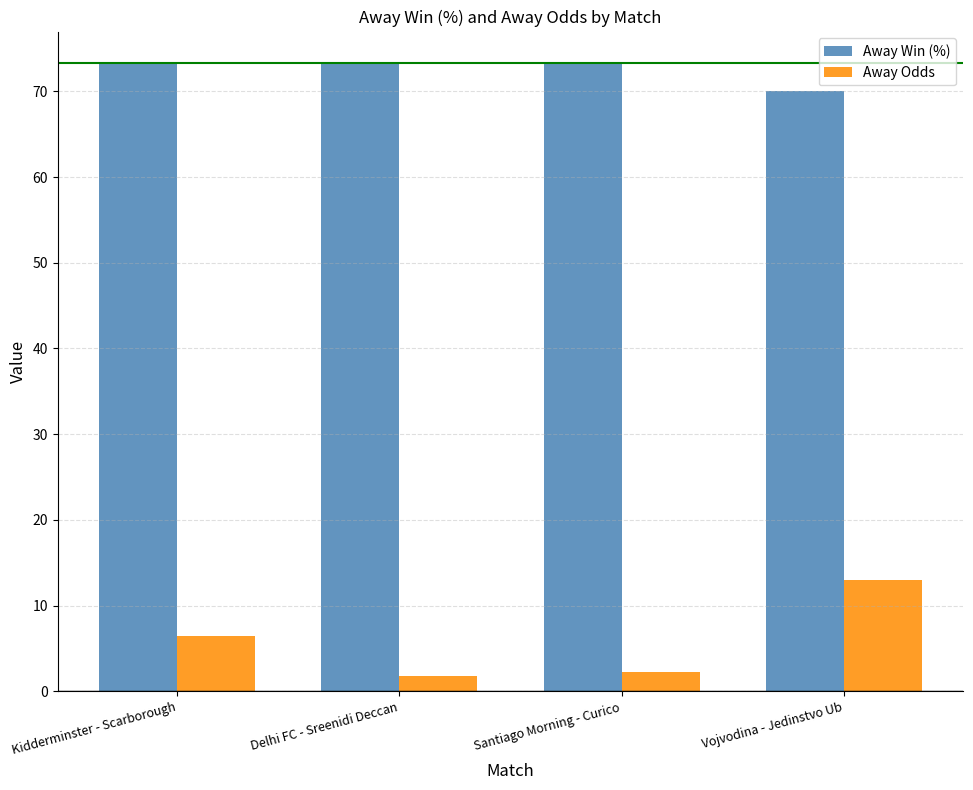

What is the label of the 2nd bar from the left?

Delhi FC - Sreenidi Deccan